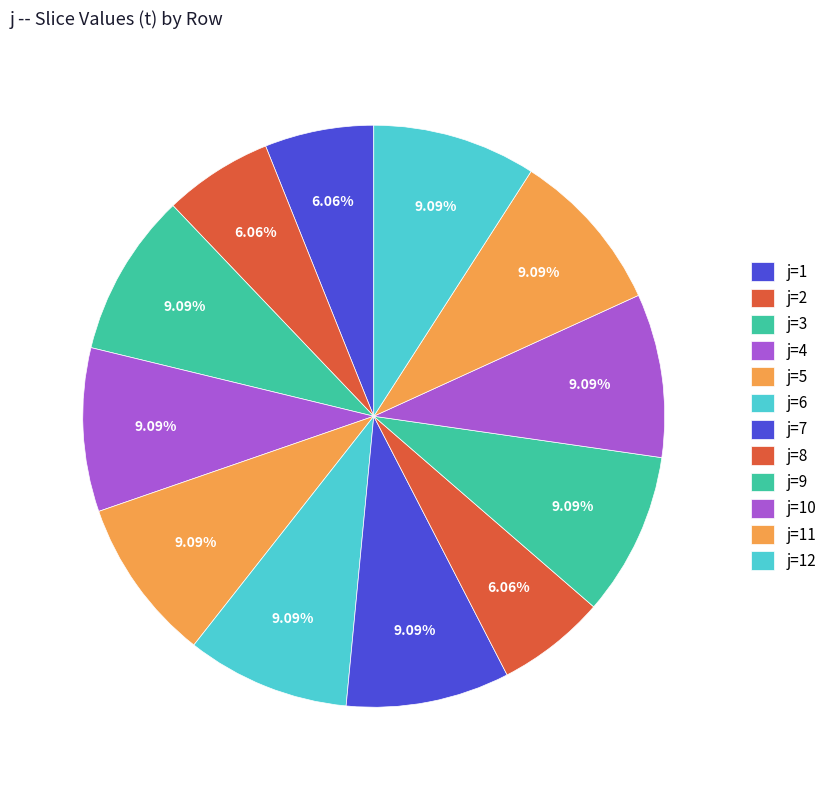

How many slices are in this pie chart?

12